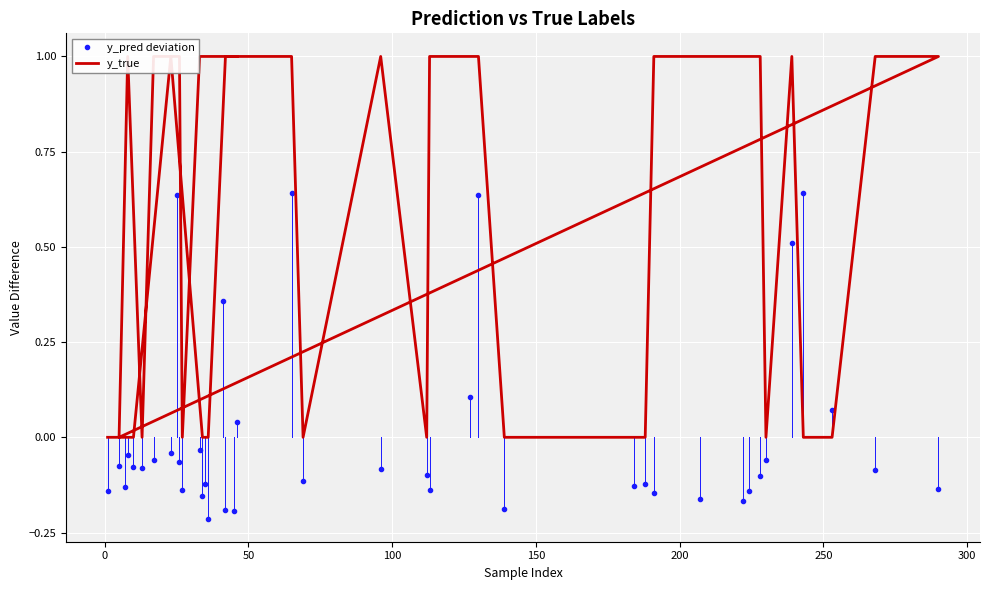

The y_true series shows 1.7 at 9. True or false?

False